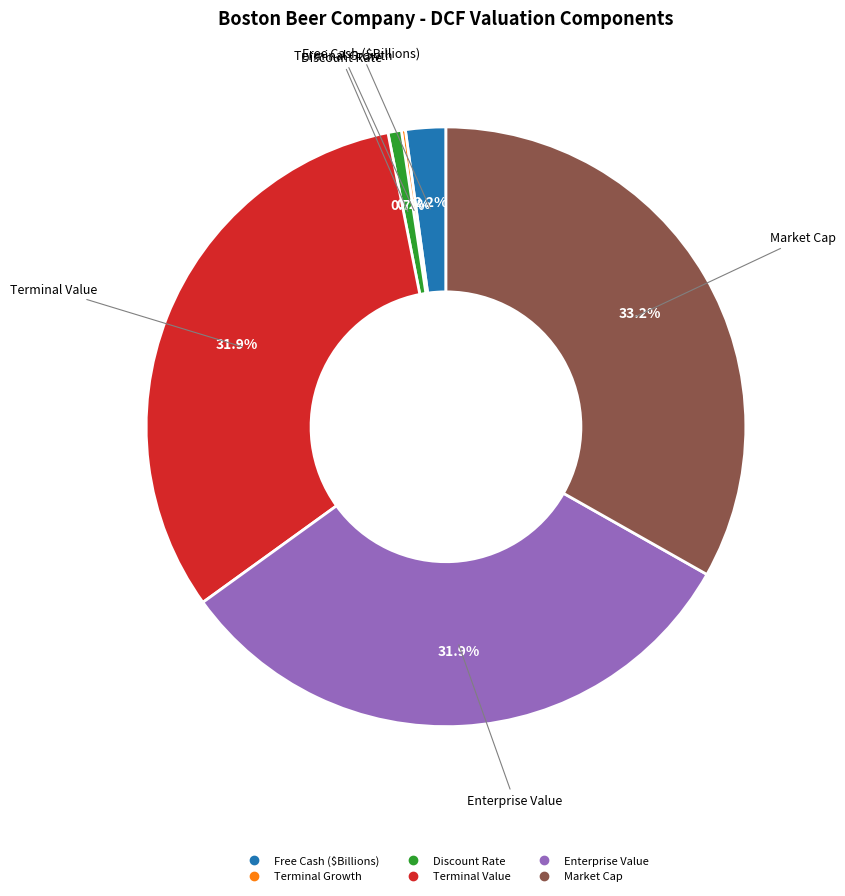

What portion of the pie excludes Market Cap?

66.8%